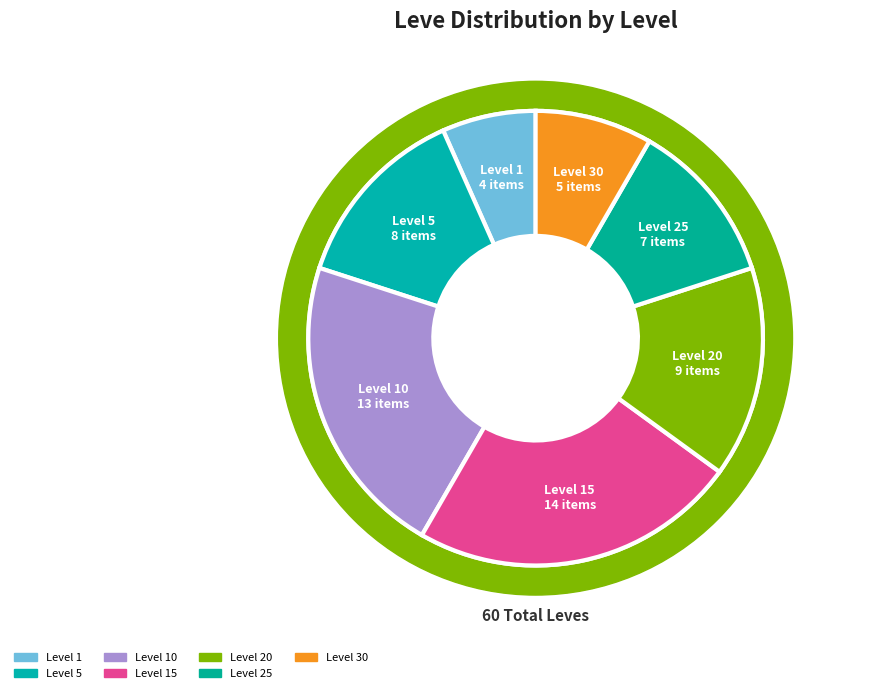

Is 19 the majority of the pie?

No